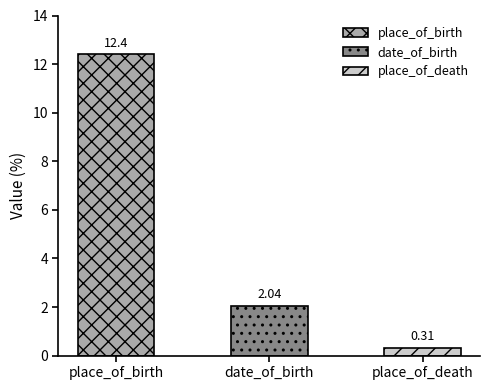

Reading left to right, transcribe all the data shown in this chart.

12.4	2.0	0.3